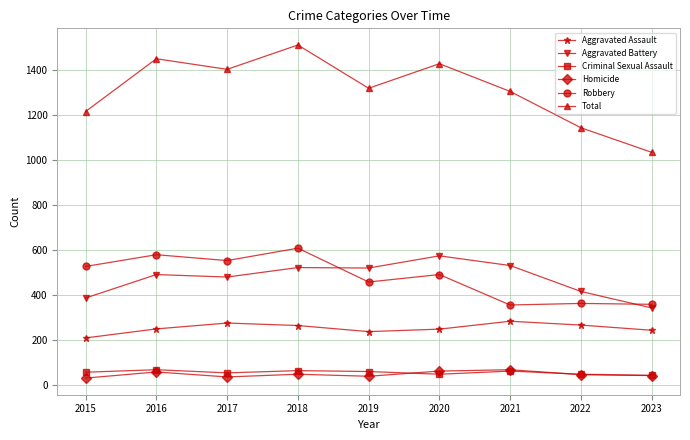

Count the number of categories in the chart.

9